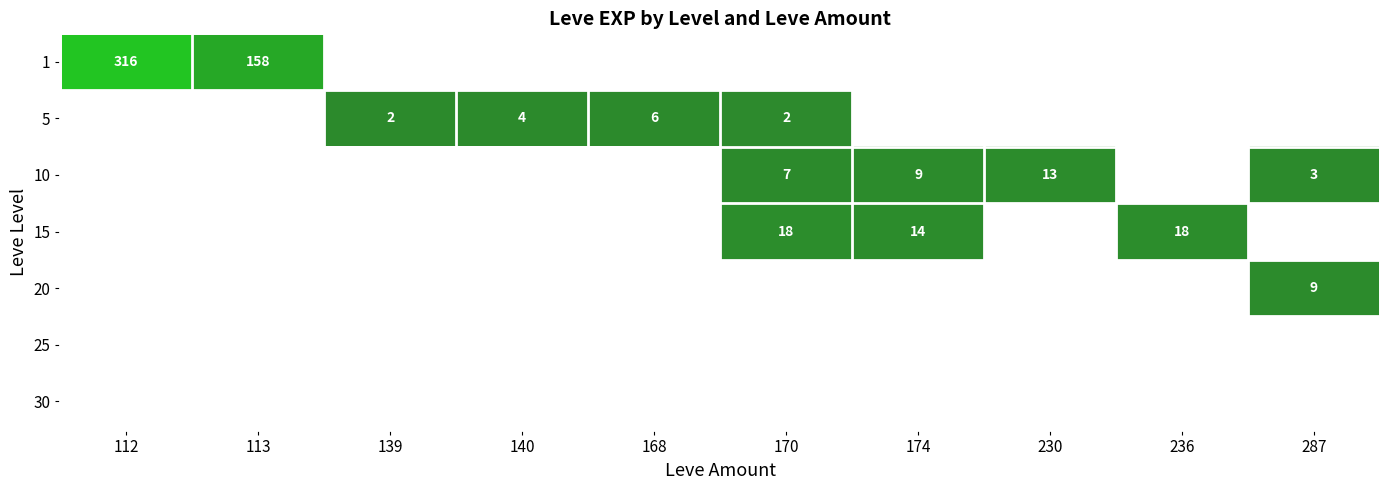

The value of 10 at 230 is 17. True or false?

False